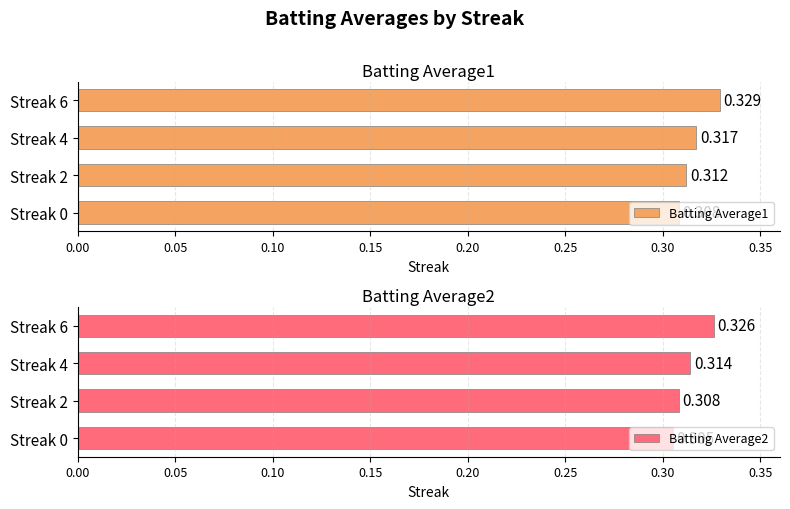

Reading right to left, transcribe all the data shown in this chart.

Batting Average1: 0.3	0.3	0.3	0.3
Batting Average2: 0.3	0.3	0.3	0.3